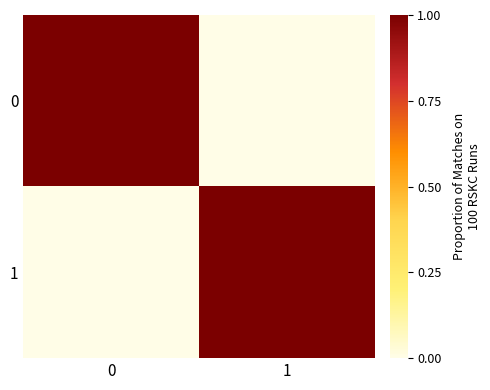

Reading left to right, list all the values displayed in this chart.

0: 0=1	1=0
1: 0=0	1=1